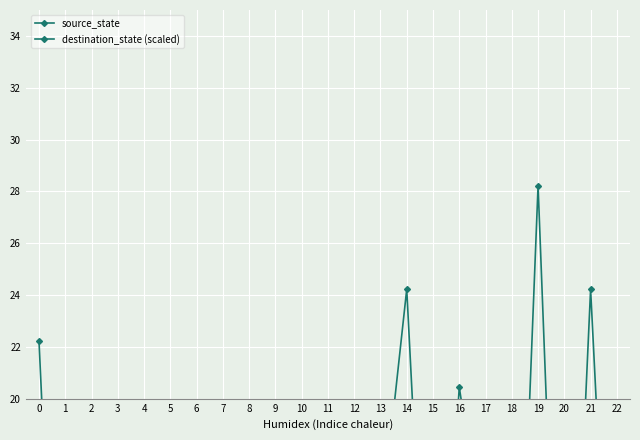

Reading left to right, extract all data points from this chart.

source_state: 0=0.0	1=0.0	2=1.0	3=1.0	4=2.0	5=2.0	6=3.0	7=3.0	8=4.0	9=4.0	10=5.0	11=5.0	12=6.0	13=6.0	14=7.0	15=7.0	16=8.0	17=8.0	18=9.0	19=9.0	20=10.0	21=10.0	22=11.0
destination_state (scaled): 0=22.2	1=0.4	2=6.9	3=14.0	4=7.6	5=0.2	6=7.6	7=6.2	8=7.1	9=6.7	10=18.9	11=13.1	12=14.9	13=14.9	14=24.2	15=4.4	16=20.4	17=13.8	18=2.4	19=28.2	20=1.8	21=24.2	22=4.0